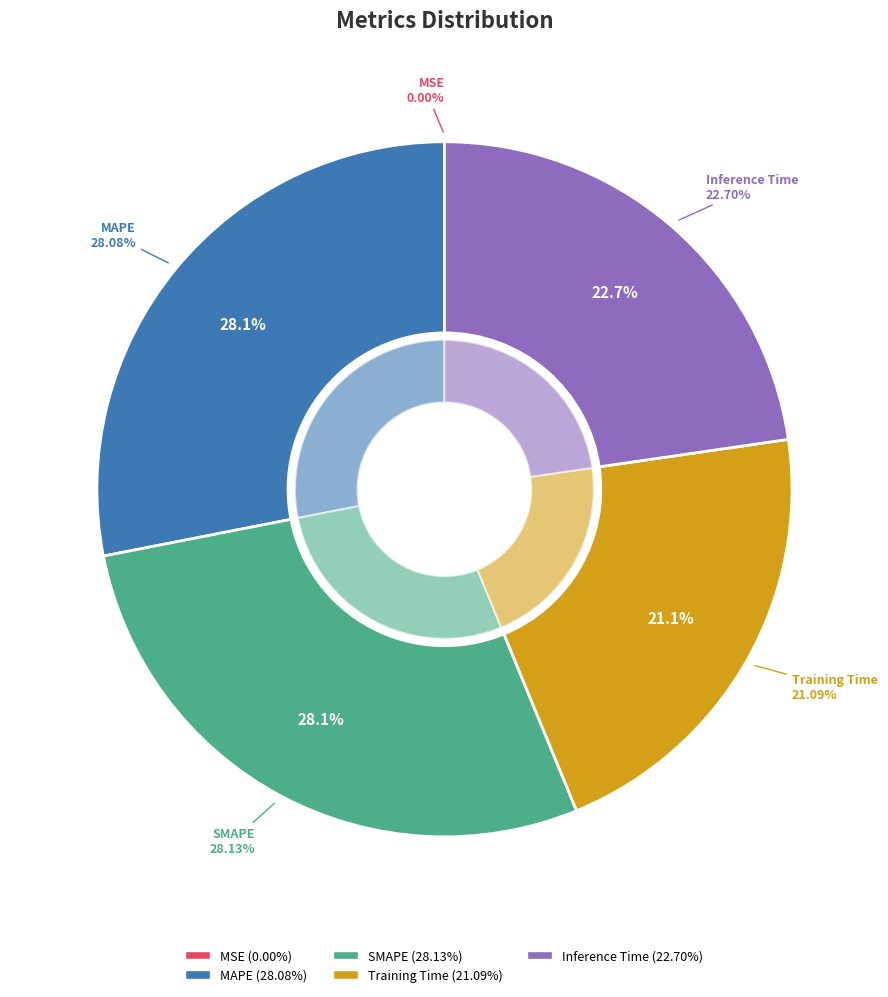

To the nearest percent, what is the average slice percentage?

20%